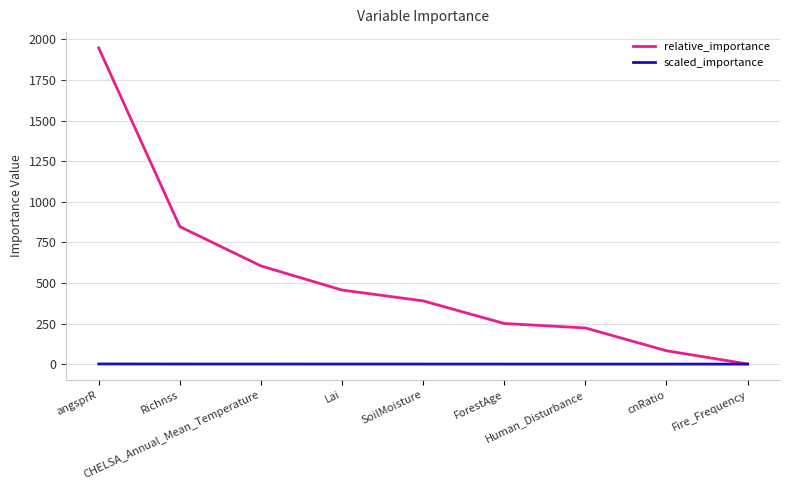

Which series has the widest spread of values?

relative_importance